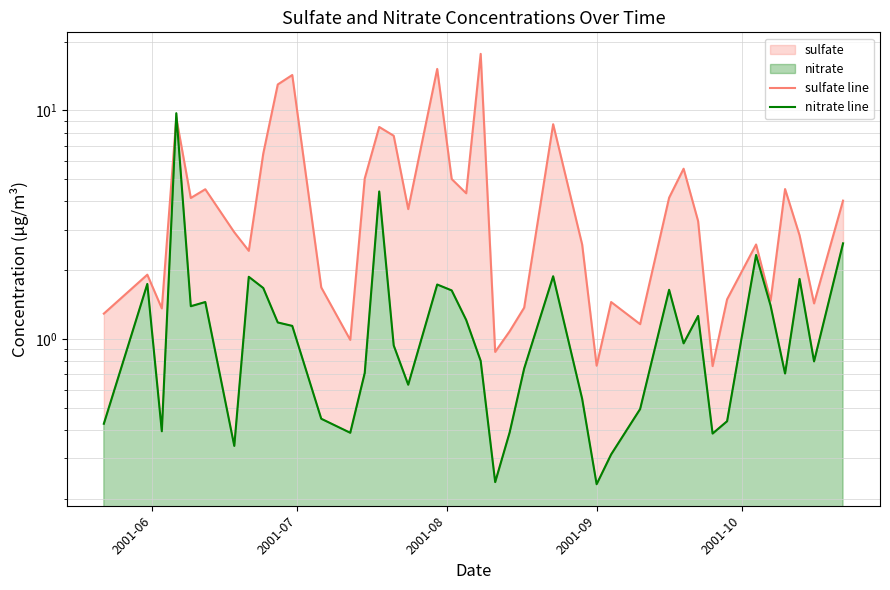

How many lines are shown in the chart?

2